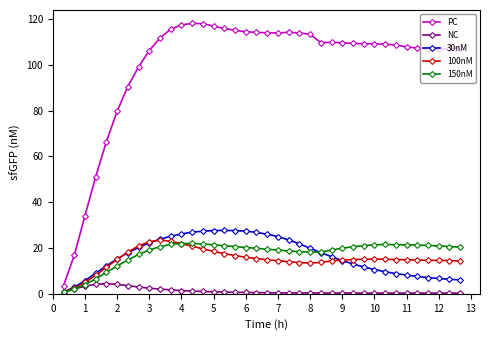

Which series has the largest range (max minus min)?

PC